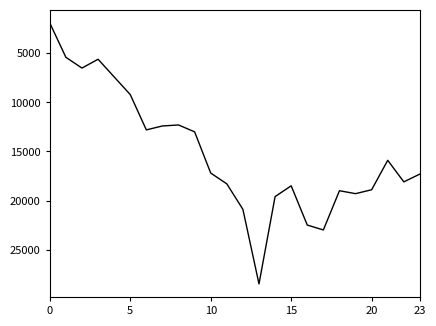

How many interior local valleys (lower than both neighbors) does the data have?

5